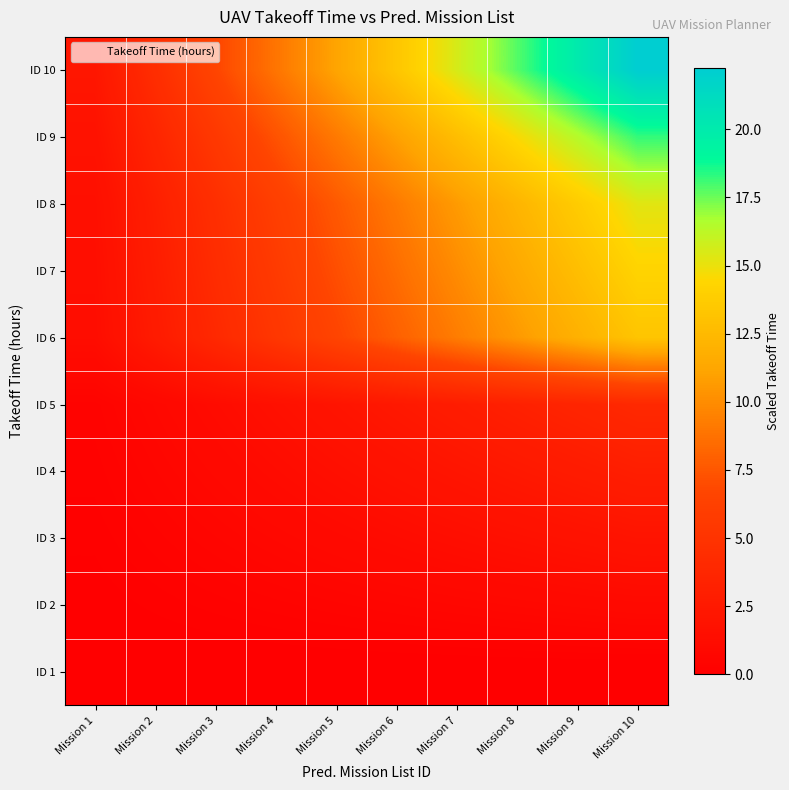

Reading left to right, list all the values displayed in this chart.

ID 1: Mission 1=0.0	Mission 2=0.0	Mission 3=0.0	Mission 4=0.0	Mission 5=0.0	Mission 6=0.0	Mission 7=0.0	Mission 8=0.0	Mission 9=0.0	Mission 10=0.0
ID 2: Mission 1=0.1	Mission 2=0.2	Mission 3=0.3	Mission 4=0.4	Mission 5=0.5	Mission 6=0.6	Mission 7=0.7	Mission 8=0.8	Mission 9=0.9	Mission 10=1.0
ID 3: Mission 1=0.2	Mission 2=0.4	Mission 3=0.6	Mission 4=0.8	Mission 5=1.0	Mission 6=1.2	Mission 7=1.4	Mission 8=1.6	Mission 9=1.8	Mission 10=2.0
ID 4: Mission 1=0.3	Mission 2=0.6	Mission 3=0.9	Mission 4=1.2	Mission 5=1.5	Mission 6=1.8	Mission 7=2.1	Mission 8=2.4	Mission 9=2.7	Mission 10=3.0
ID 5: Mission 1=0.4	Mission 2=0.8	Mission 3=1.2	Mission 4=1.6	Mission 5=2.0	Mission 6=2.4	Mission 7=2.8	Mission 8=3.2	Mission 9=3.6	Mission 10=4.0
ID 6: Mission 1=1.3	Mission 2=2.7	Mission 3=4.0	Mission 4=5.3	Mission 5=6.6	Mission 6=7.9	Mission 7=9.3	Mission 8=10.6	Mission 9=11.9	Mission 10=13.2
ID 7: Mission 1=1.4	Mission 2=2.9	Mission 3=4.3	Mission 4=5.7	Mission 5=7.1	Mission 6=8.5	Mission 7=10.0	Mission 8=11.4	Mission 9=12.8	Mission 10=14.2
ID 8: Mission 1=1.5	Mission 2=3.1	Mission 3=4.6	Mission 4=6.1	Mission 5=7.6	Mission 6=9.2	Mission 7=10.7	Mission 8=12.2	Mission 9=13.7	Mission 10=15.2
ID 9: Mission 1=1.8	Mission 2=3.7	Mission 3=5.5	Mission 4=7.3	Mission 5=9.1	Mission 6=10.9	Mission 7=12.8	Mission 8=14.6	Mission 9=16.4	Mission 10=18.2
ID 10: Mission 1=2.2	Mission 2=4.5	Mission 3=6.7	Mission 4=8.9	Mission 5=11.1	Mission 6=13.3	Mission 7=15.6	Mission 8=17.8	Mission 9=20.0	Mission 10=22.2